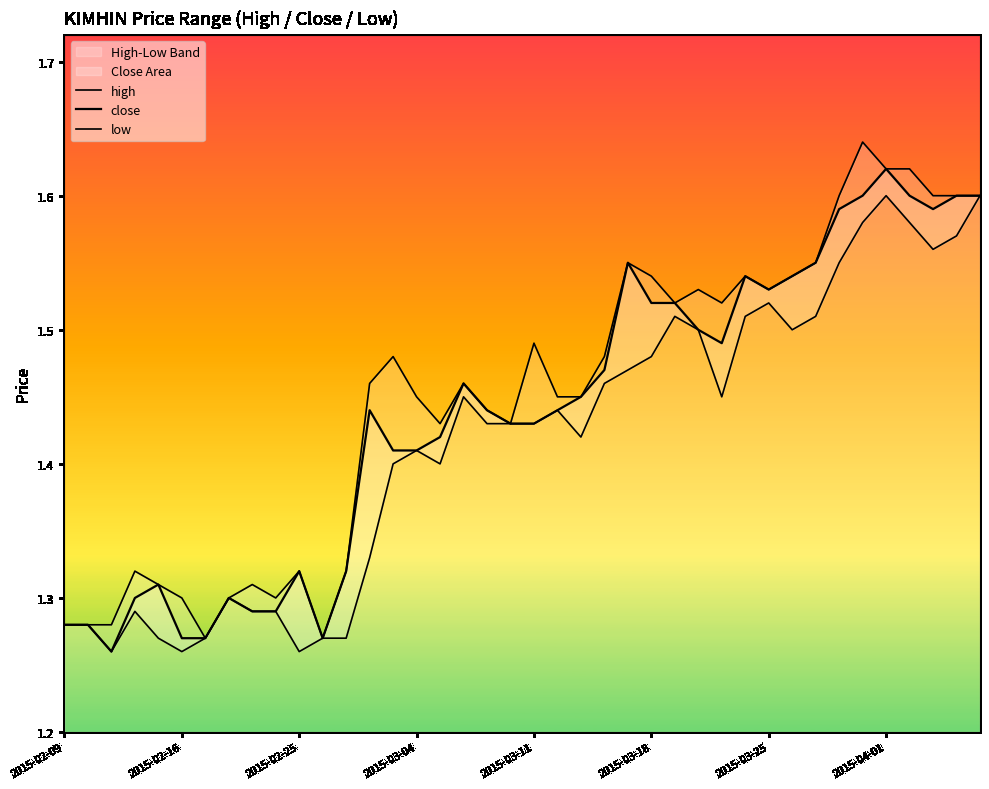

What is the maximum value shown in the chart?

1.6